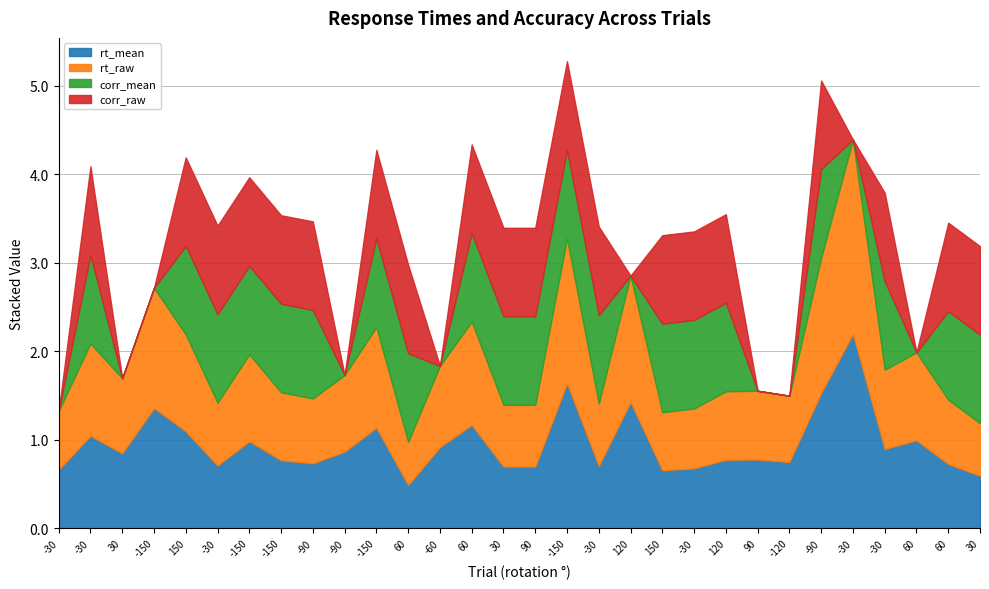

Reading left to right, transcribe all the data shown in this chart.

rt_mean: 0.7	1.0	0.8	1.4	1.1	0.7	1.0	0.8	0.7	0.9	1.1	0.5	0.9	1.2	0.7	0.7	1.6	0.7	1.4	0.7	0.7	0.8	0.8	0.7	1.5	2.2	0.9	1.0	0.7	0.6
rt_raw: 0.7	1.0	0.8	1.4	1.1	0.7	1.0	0.8	0.7	0.9	1.1	0.5	0.9	1.2	0.7	0.7	1.6	0.7	1.4	0.7	0.7	0.8	0.8	0.7	1.5	2.2	0.9	1.0	0.7	0.6
corr_mean: 0.0	1.0	0.0	0.0	1.0	1.0	1.0	1.0	1.0	0.0	1.0	1.0	0.0	1.0	1.0	1.0	1.0	1.0	0.0	1.0	1.0	1.0	0.0	0.0	1.0	0.0	1.0	0.0	1.0	1.0
corr_raw: 0.0	1.0	0.0	0.0	1.0	1.0	1.0	1.0	1.0	0.0	1.0	1.0	0.0	1.0	1.0	1.0	1.0	1.0	0.0	1.0	1.0	1.0	0.0	0.0	1.0	0.0	1.0	0.0	1.0	1.0